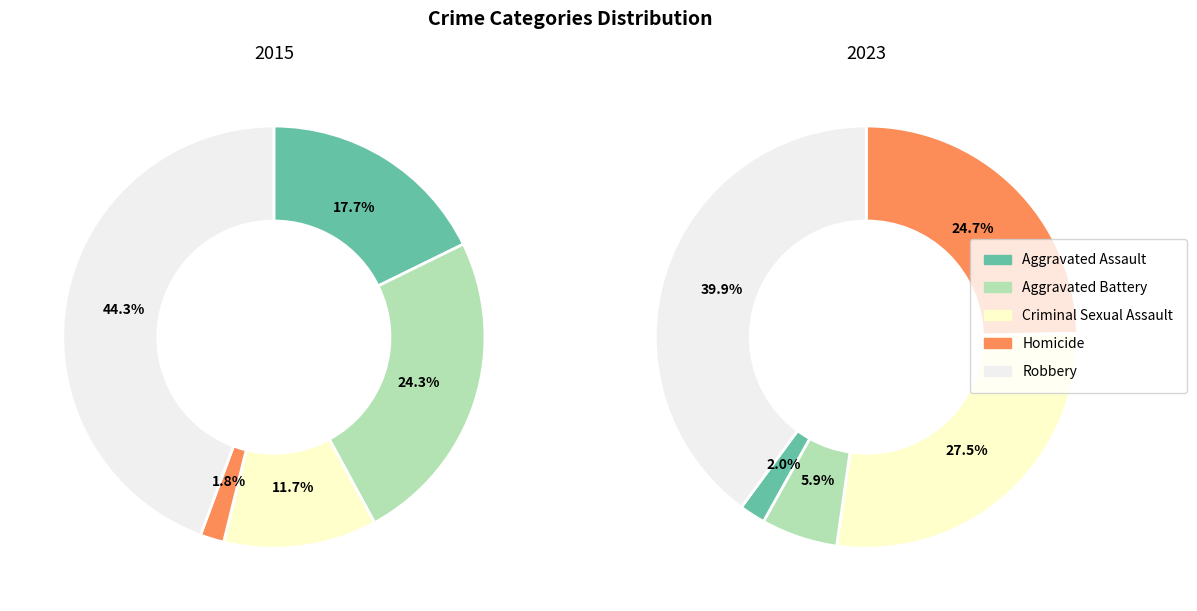

How many slices are in this pie chart?

5